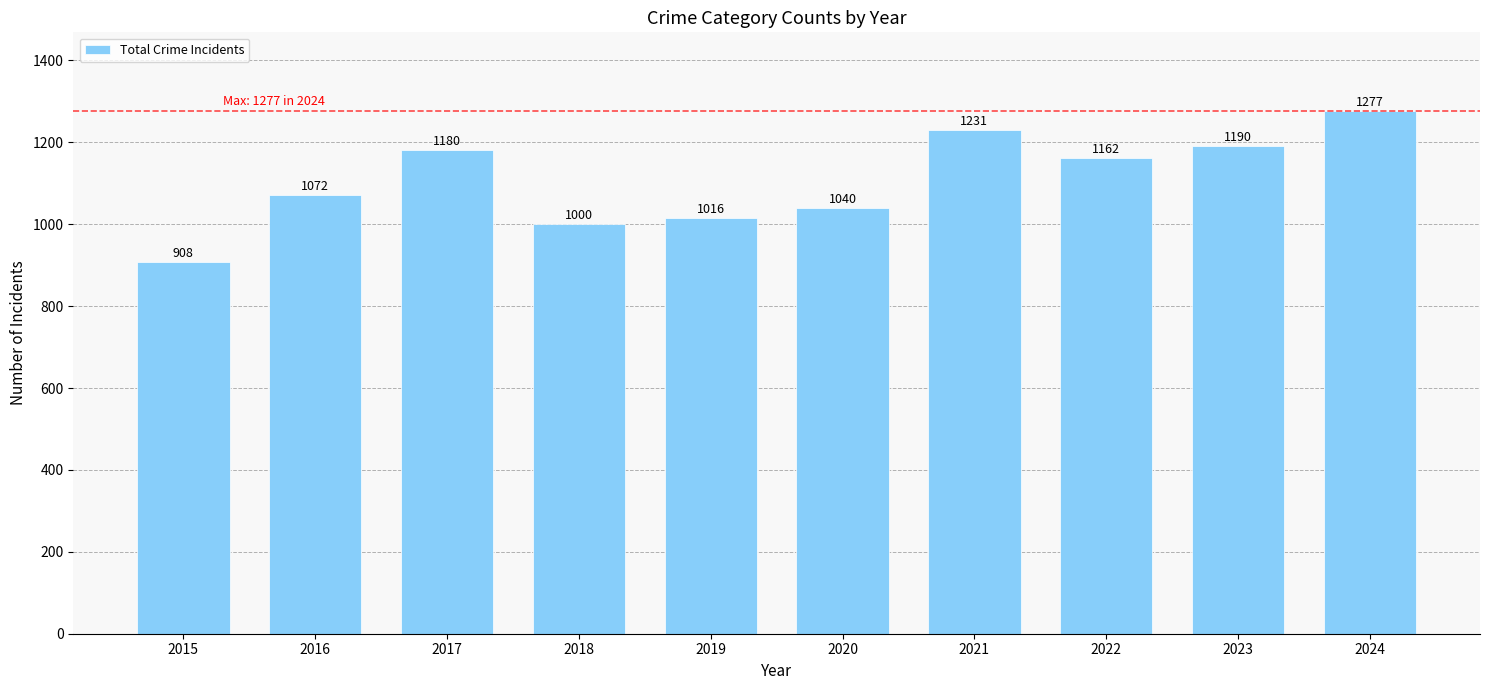

Where is the data nearest to the value 1092?

2016